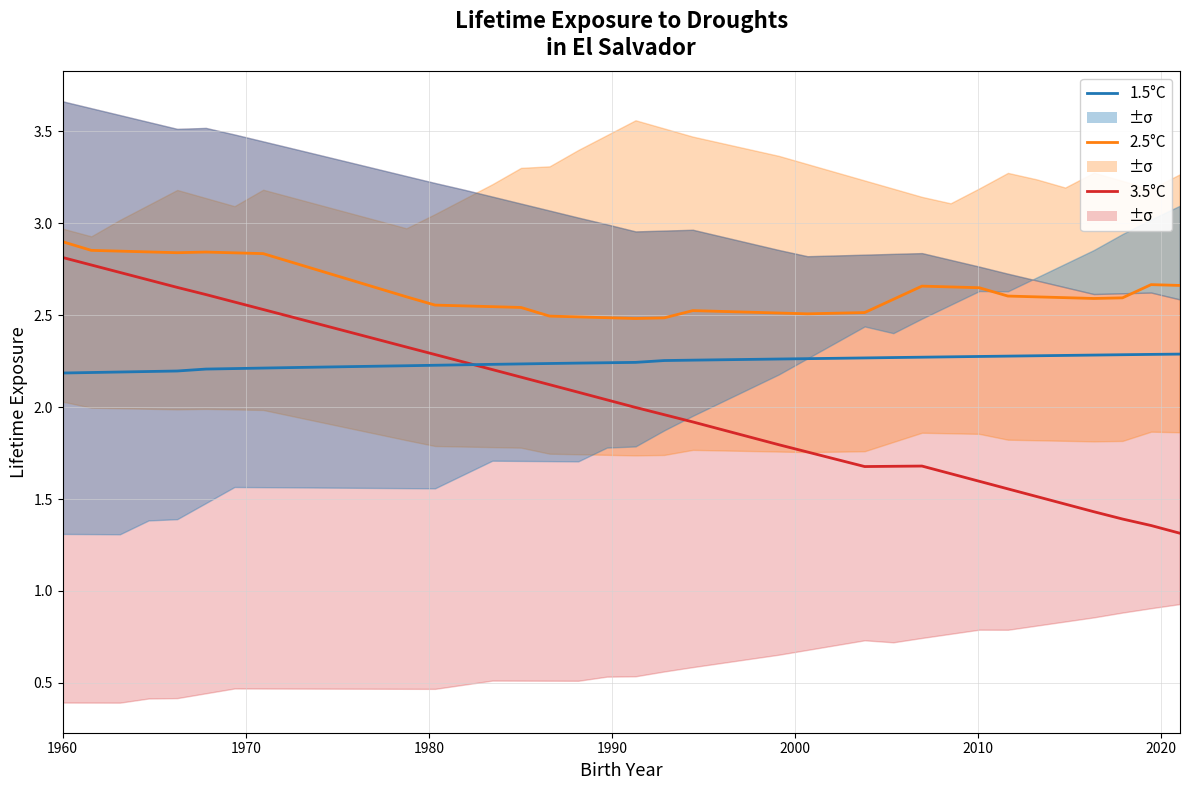

At how many categories does at least one series exceed 1?

40